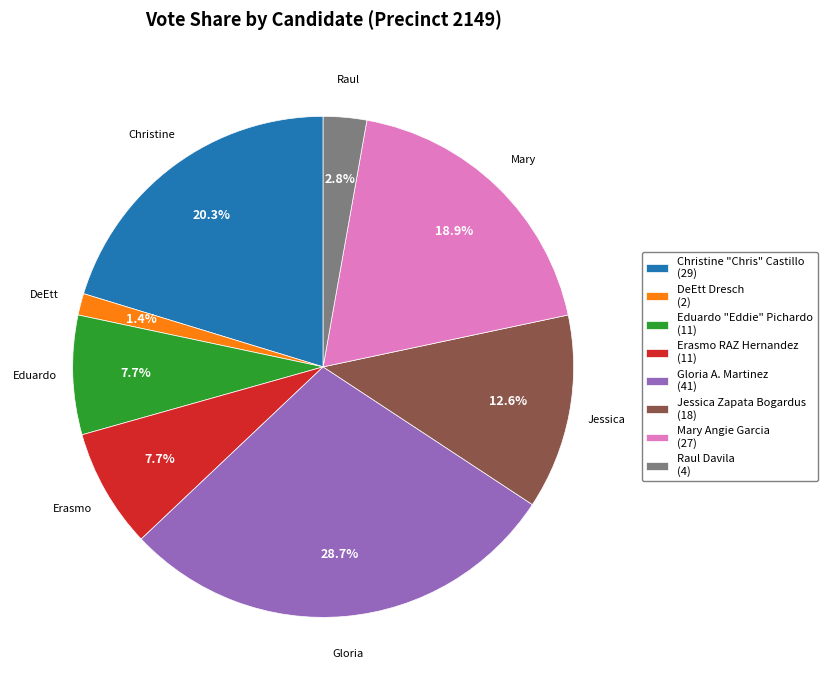

Is there any slice that represents more than half of the pie?

No